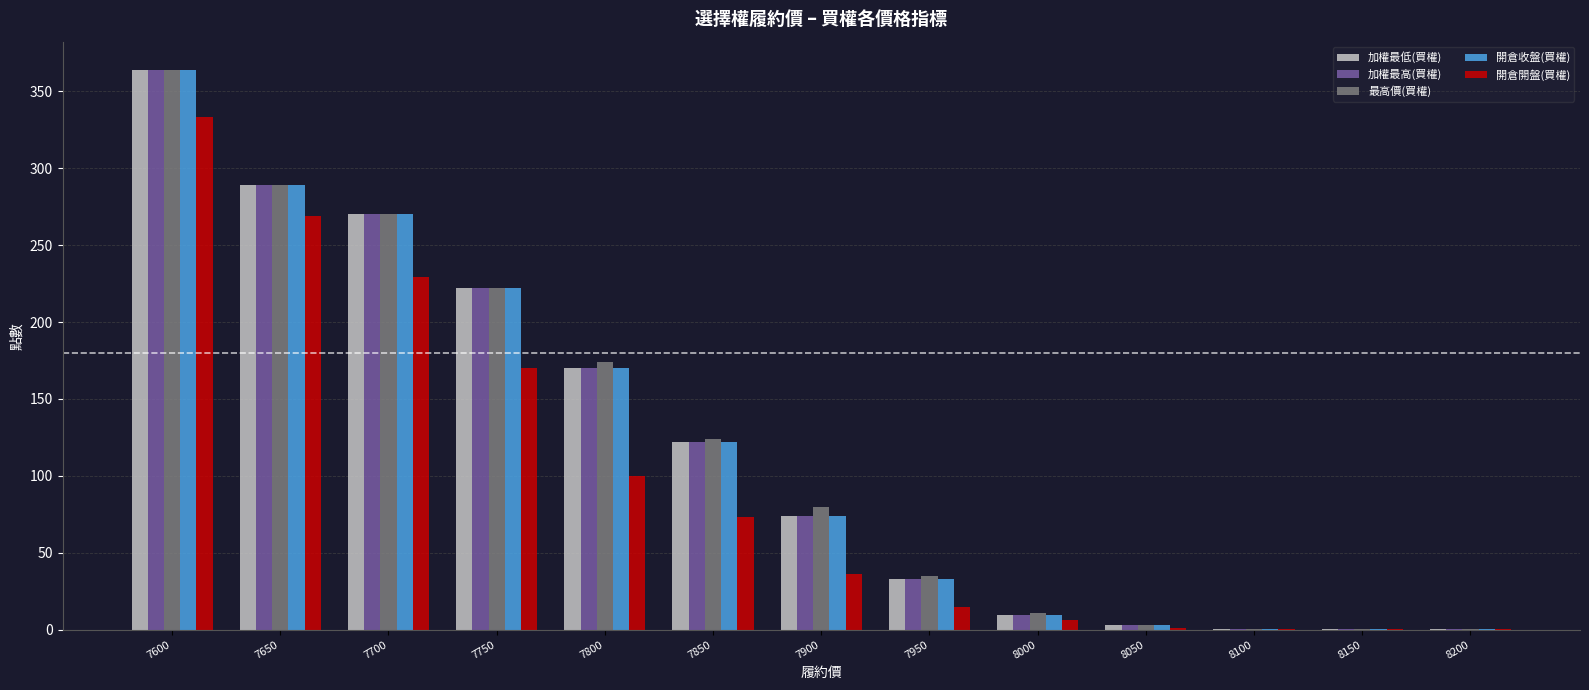

What is the maximum value shown in the chart?

364.0